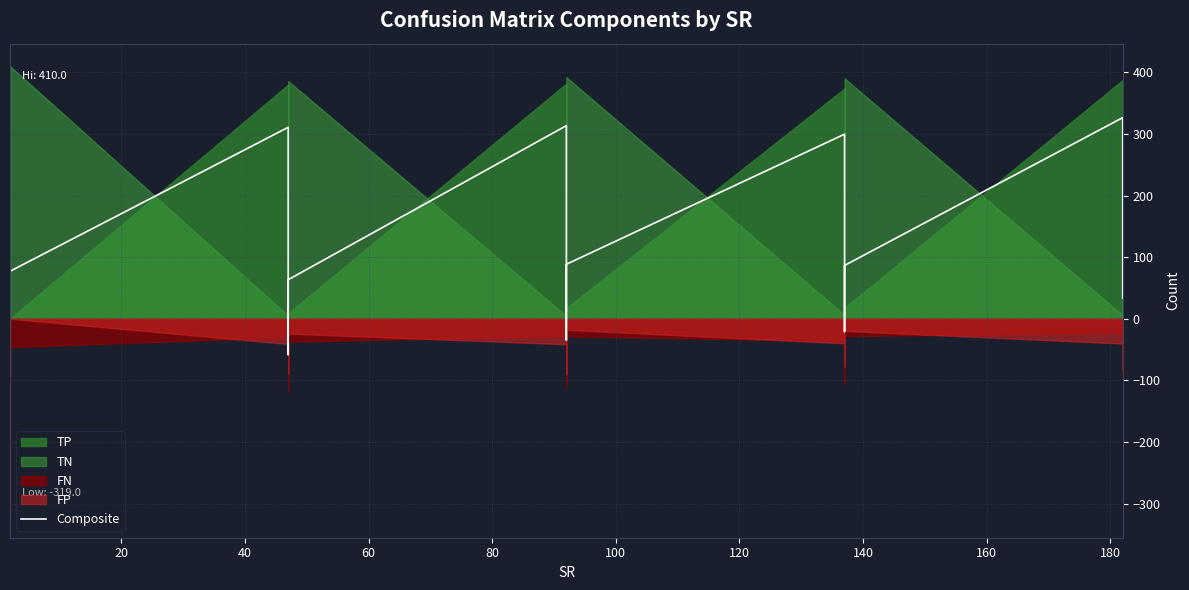

How many lines are shown in the chart?

1